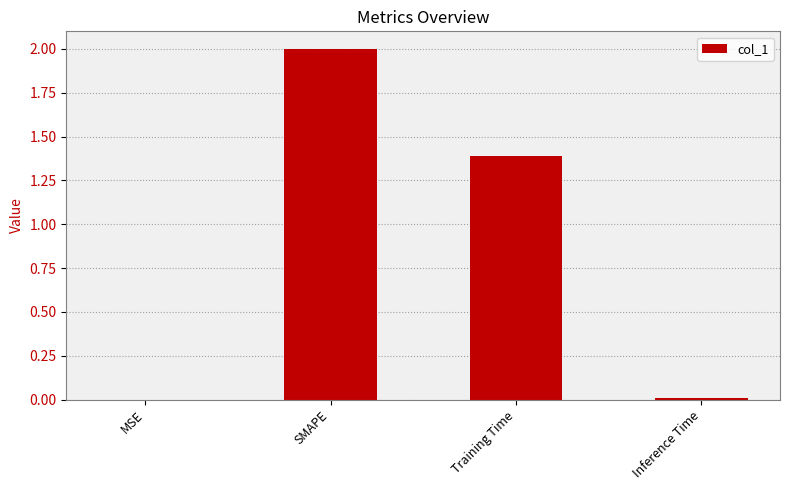

What is the difference between the values at MSE and Training Time?

1.4